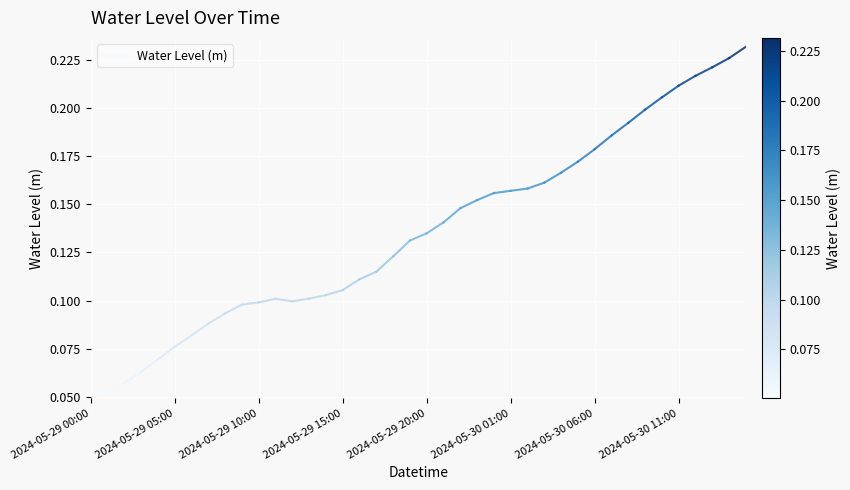

What is the smallest value displayed?

0.1